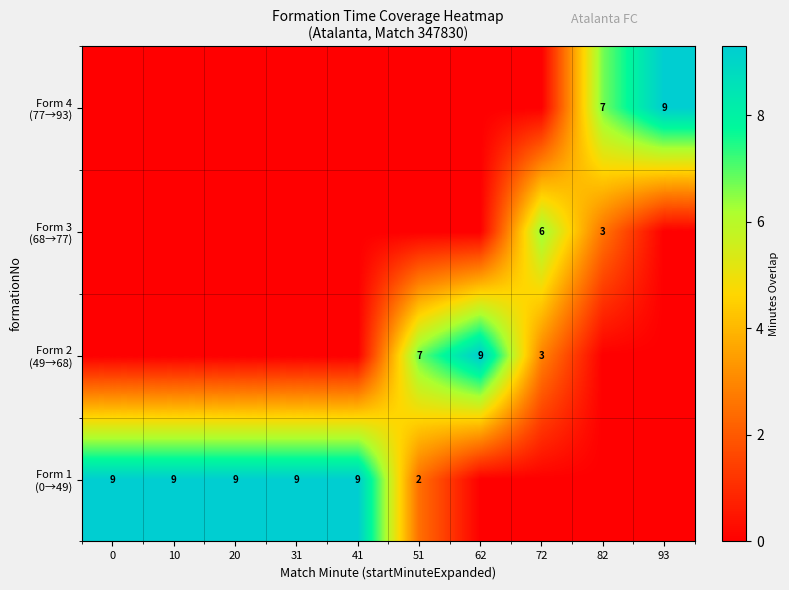

The value of Form 3 (68→77) at 82 is 1.4. True or false?

False